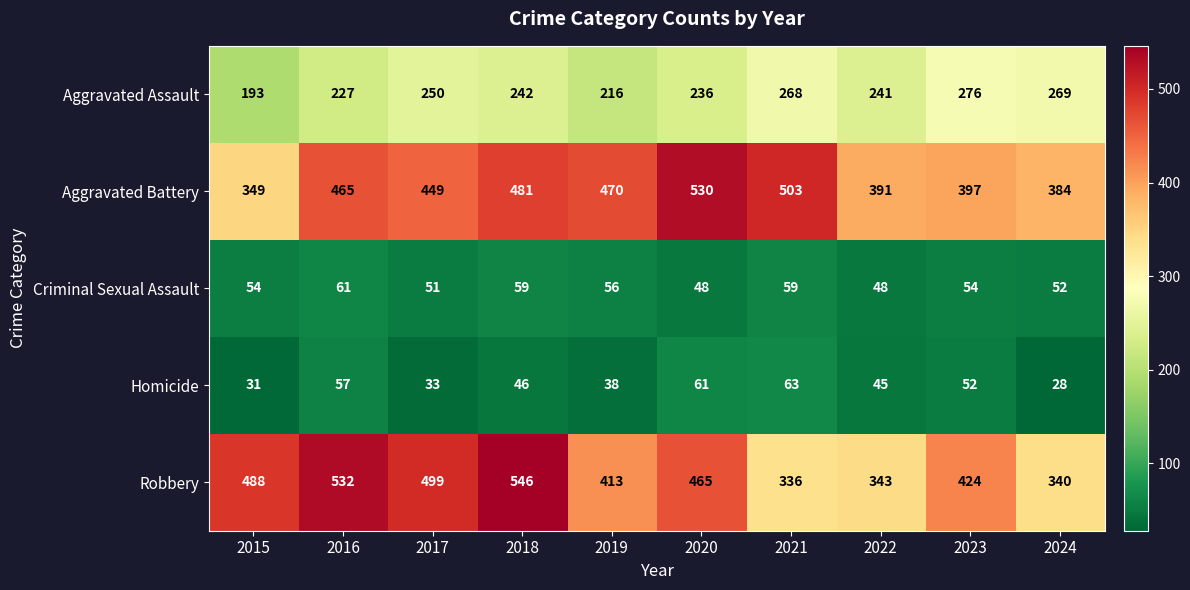

The Criminal Sexual Assault series shows 93 at 2019. True or false?

False